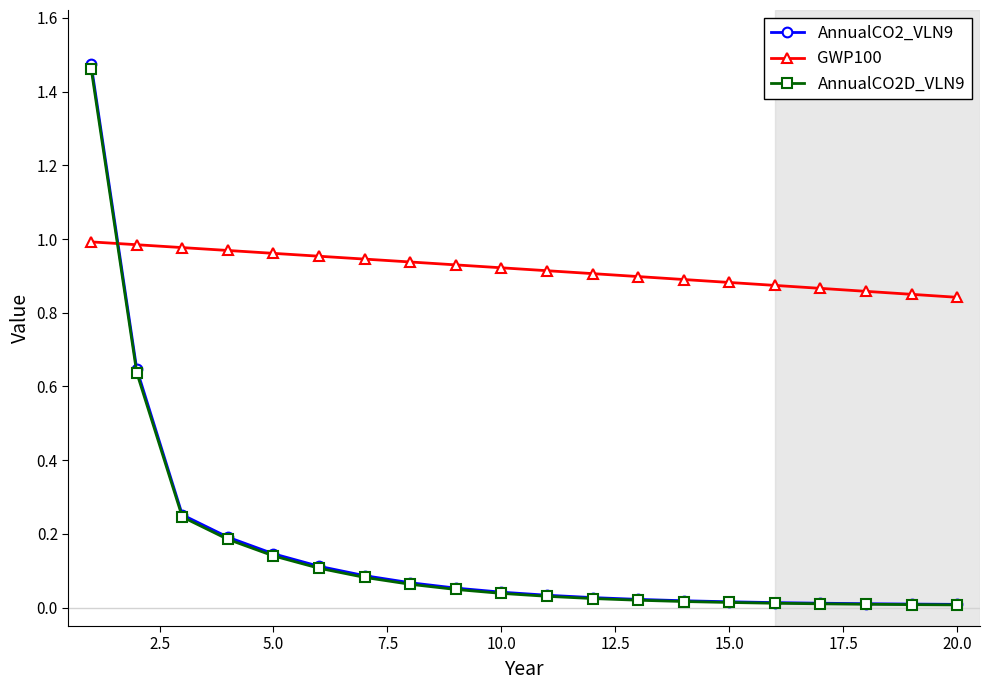

True or false: AnnualCO2D_VLN9 and GWP100 cross at least once.

True